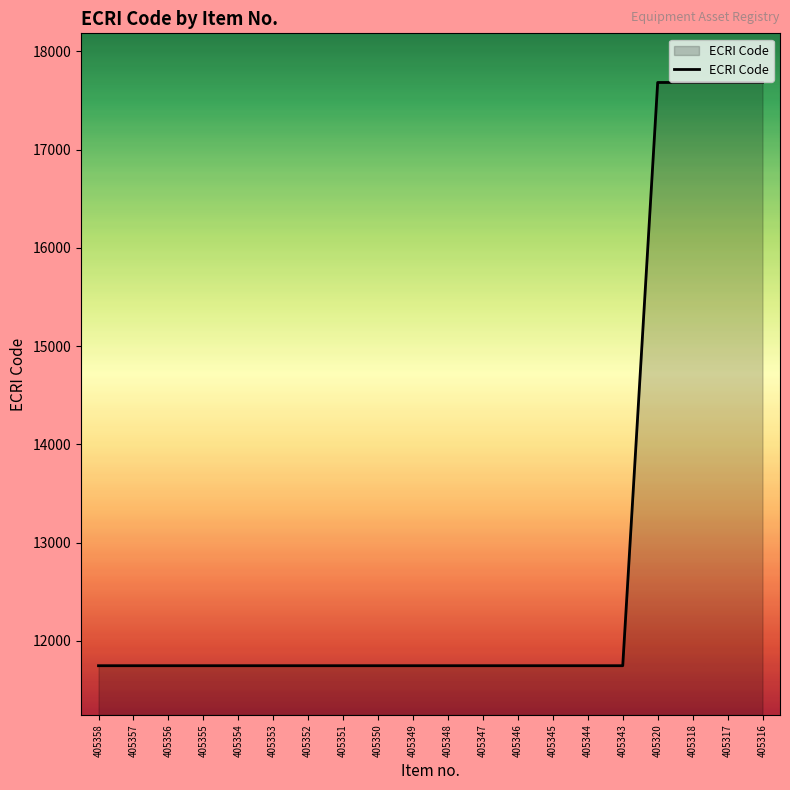

Approximately how many times larger is the value at 405349 compared to 405317?

0.7